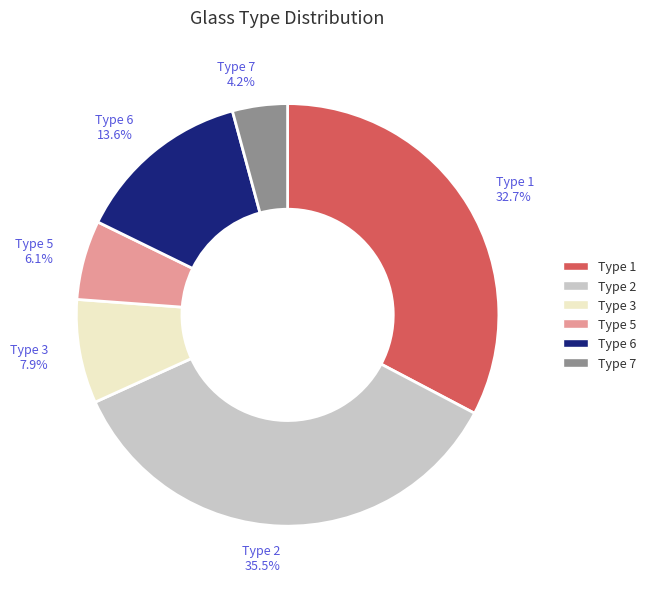

Which slice is the largest?

Type 2